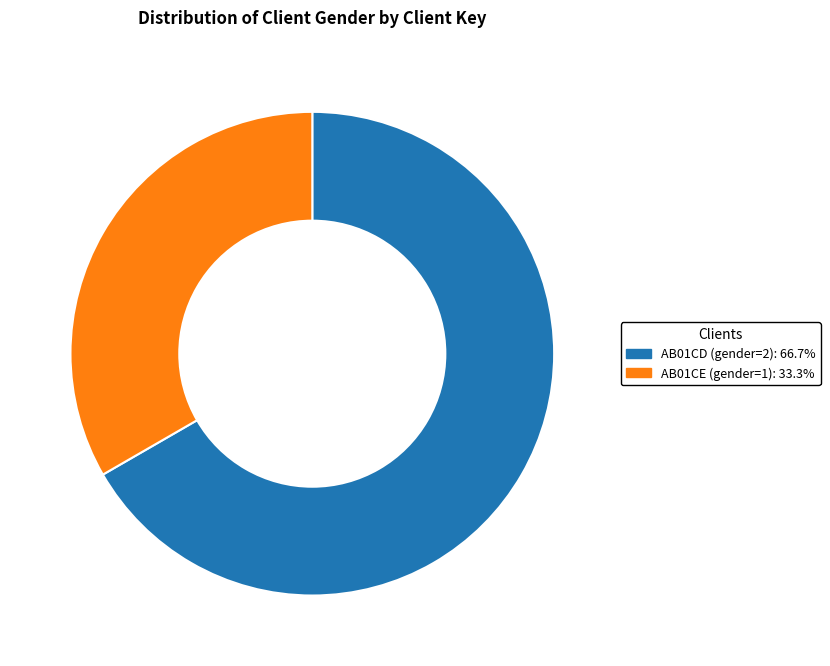

Does any single category account for the majority?

Yes